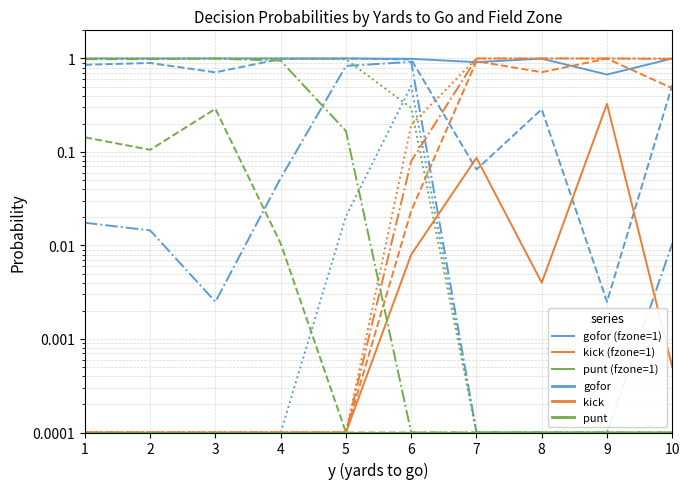

How many interior local valleys does the gofor (fzone=1) series have?

2